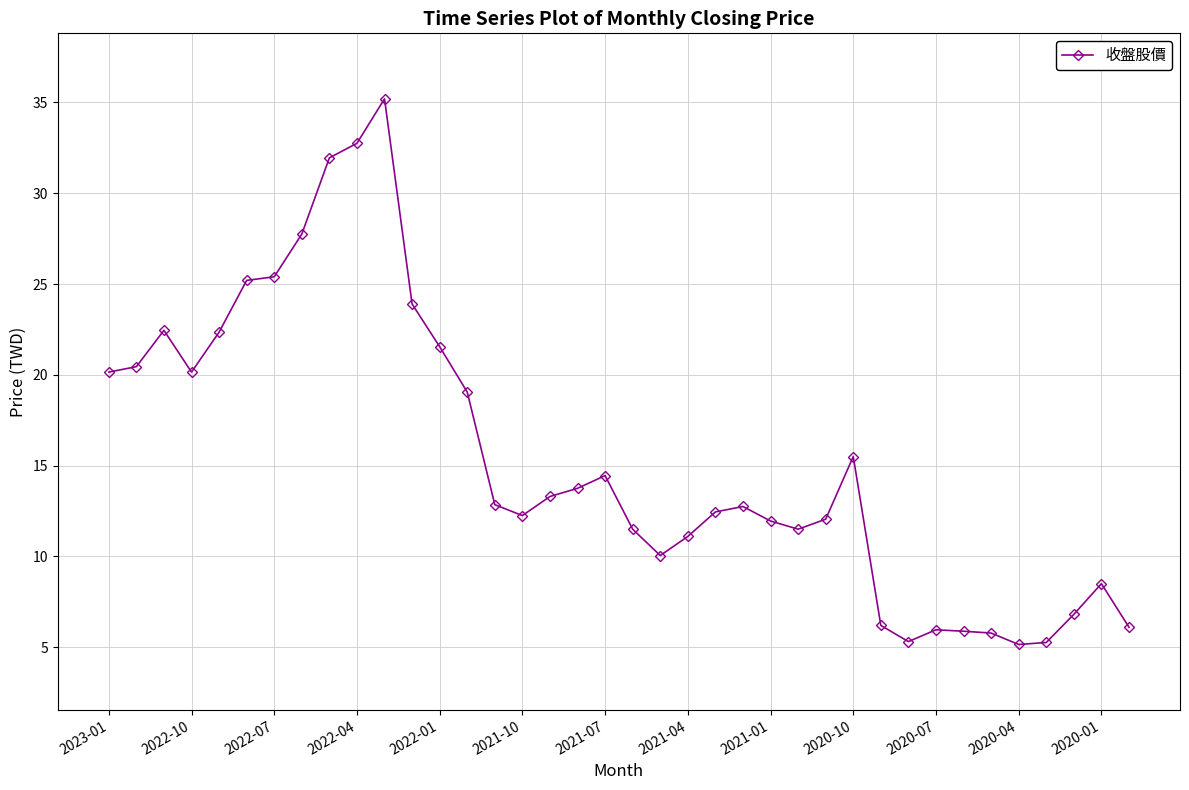

What is the value of the 17th point from the left?

13.3